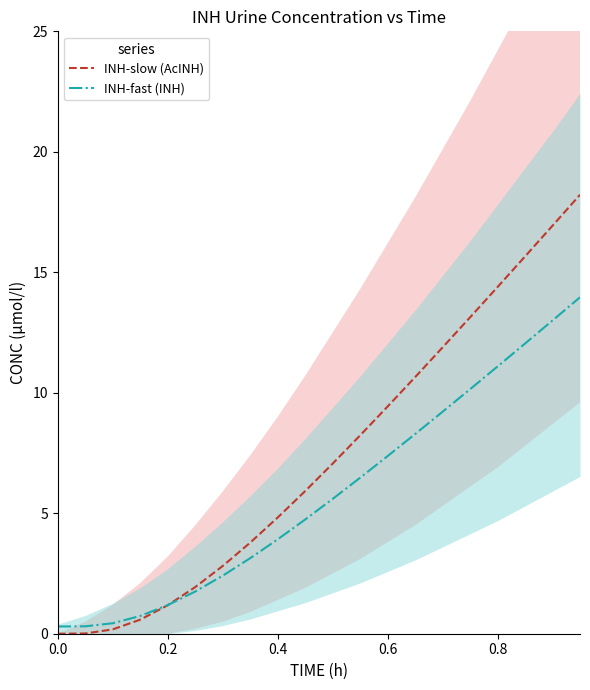

The INH-fast (INH) series shows 6.1 at 0.8. True or false?

False